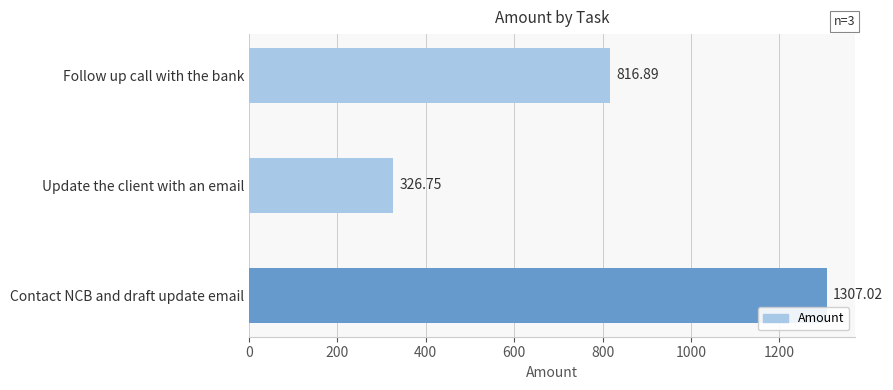

What is the average value?

816.9